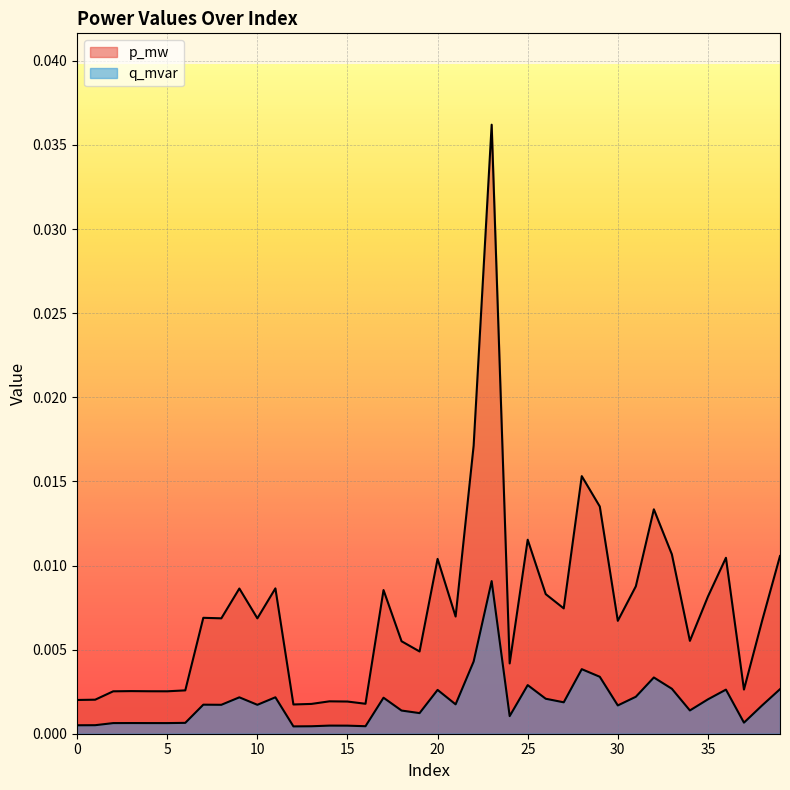

How many lines are shown in the chart?

2